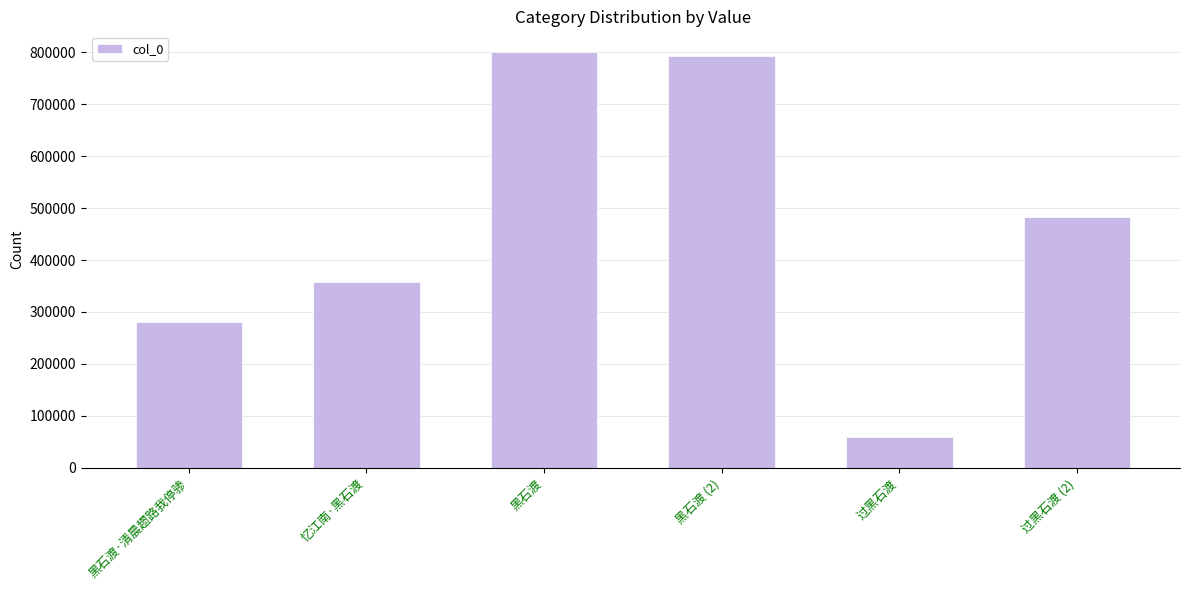

How many series are shown in this chart?

1